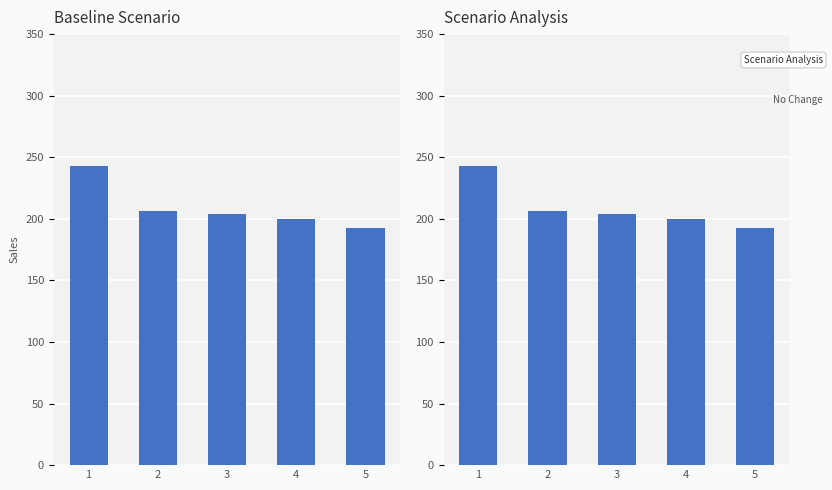

What is the value of the Scenario Analysis bar at the 3rd from the left?

204.1